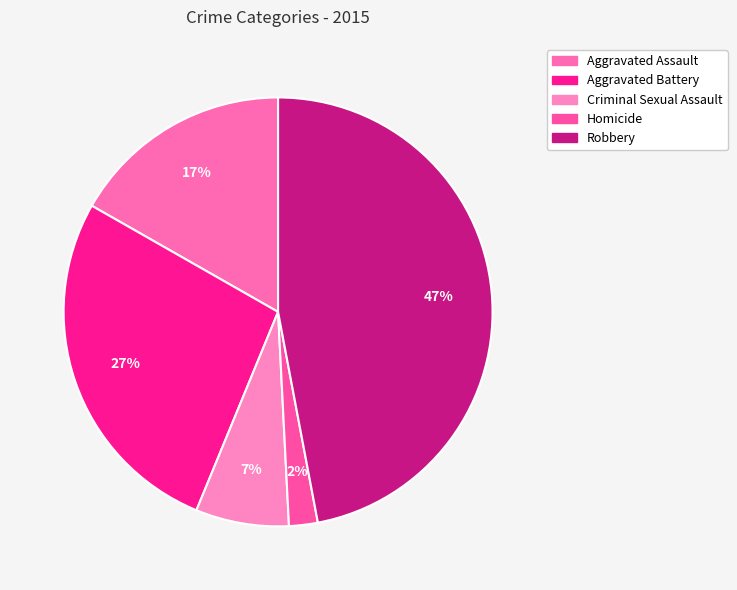

How many segments does this pie chart have?

5